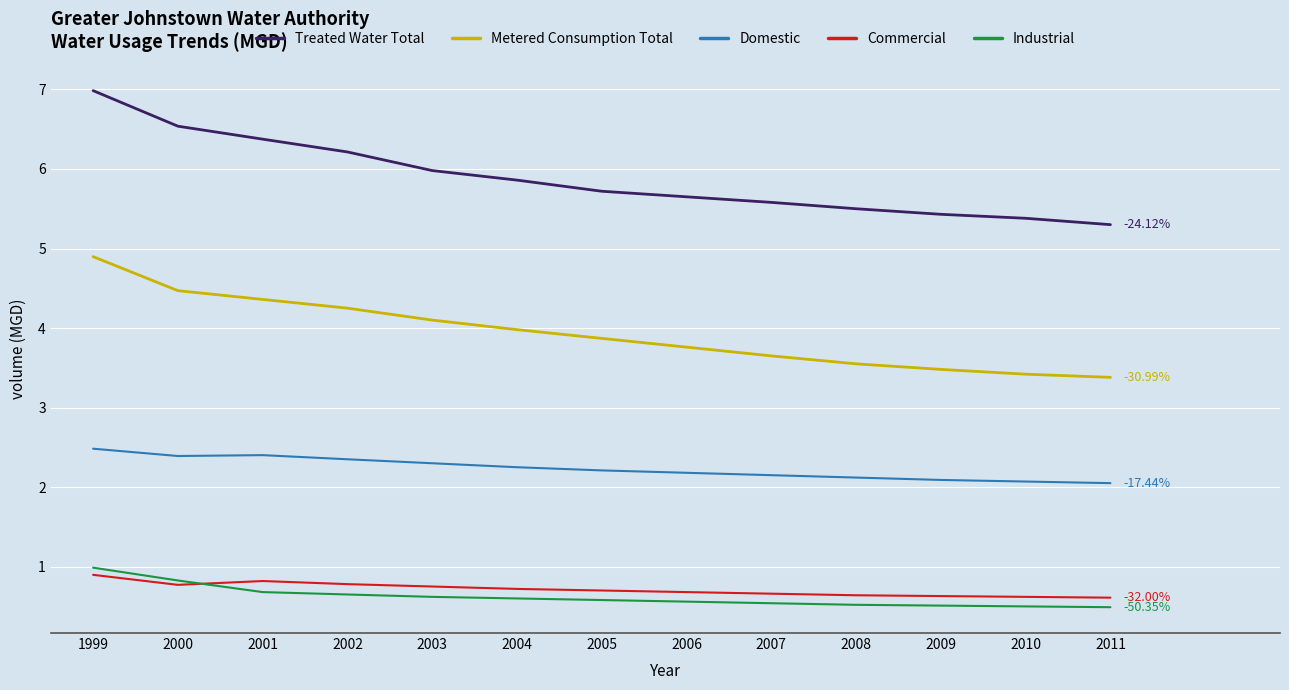

True or false: Metered Consumption Total has more than 2 points higher than both neighbors.

False